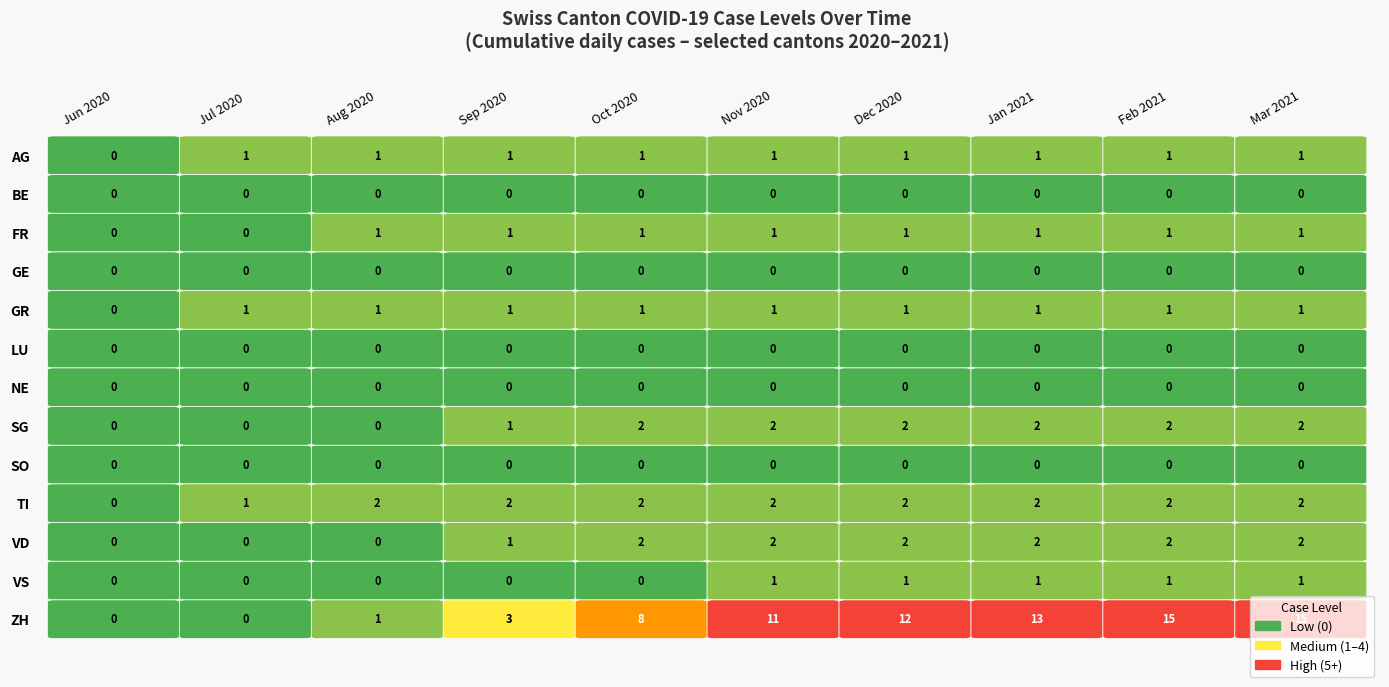

The AG series shows 79 at LU. True or false?

False